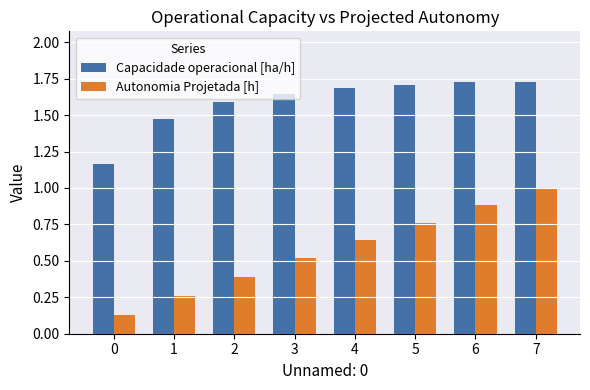

What is the sum of the Autonomia Projetada [h] values at 0 and 6?

1.0